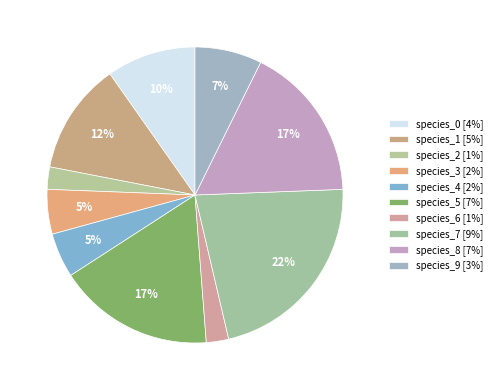

Does species_2 account for over 50% of the chart?

No